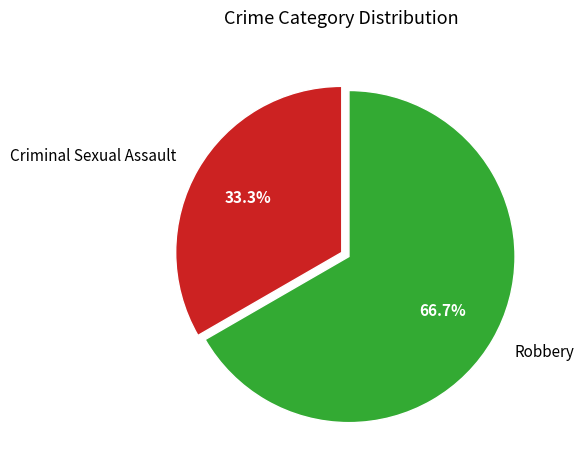

Count the number of slices in the pie.

2